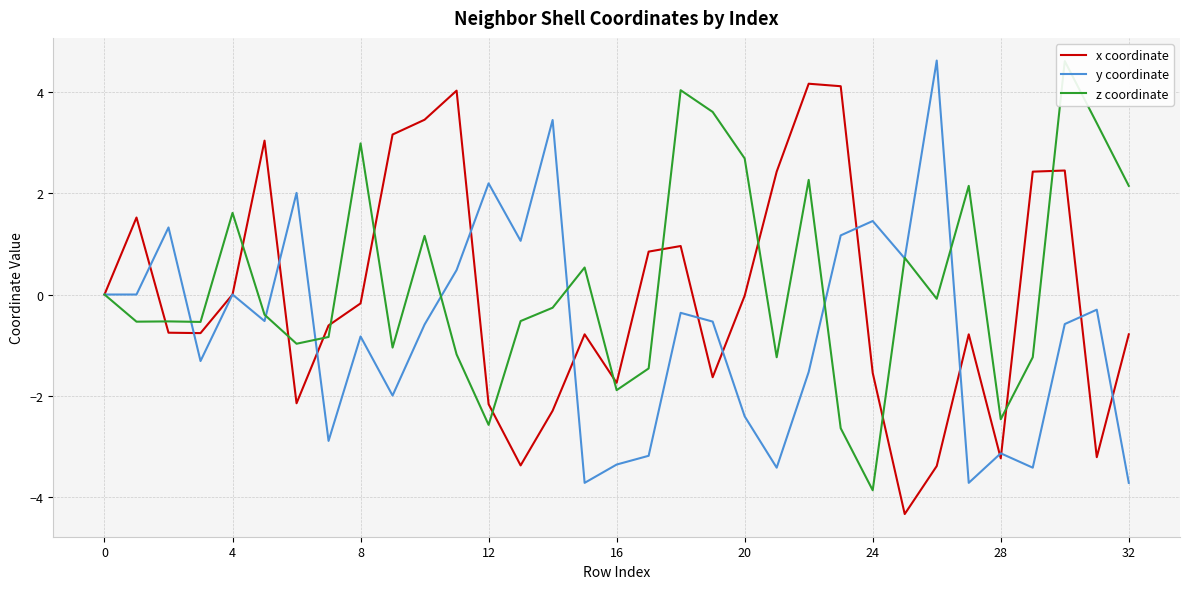

How many times do y coordinate and x coordinate cross each other?

16